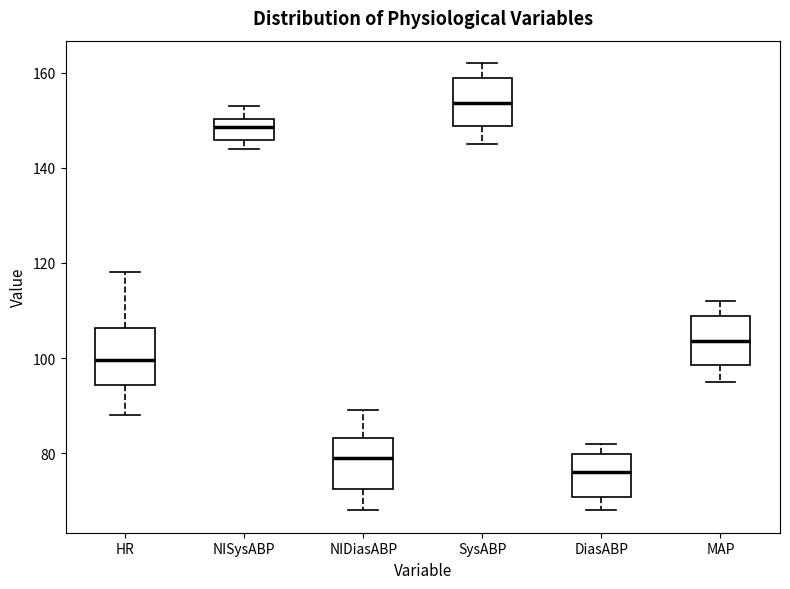

Reading left to right, transcribe this box plot: for each box, give where its median line is, the range the box spans, and where its two whiskers end, as read against the y-axis. The values are not printed on the chart, so give them approximately, as read against the axis.

HR: median 100, box 94 to 106, whiskers 88 to 118
NISysABP: median 148, box 146 to 150, whiskers 144 to 154
NIDiasABP: median 80, box 72 to 84, whiskers 68 to 90
SysABP: median 154, box 148 to 158, whiskers 146 to 162
DiasABP: median 76, box 70 to 80, whiskers 68 to 82
MAP: median 104, box 98 to 108, whiskers 96 to 112